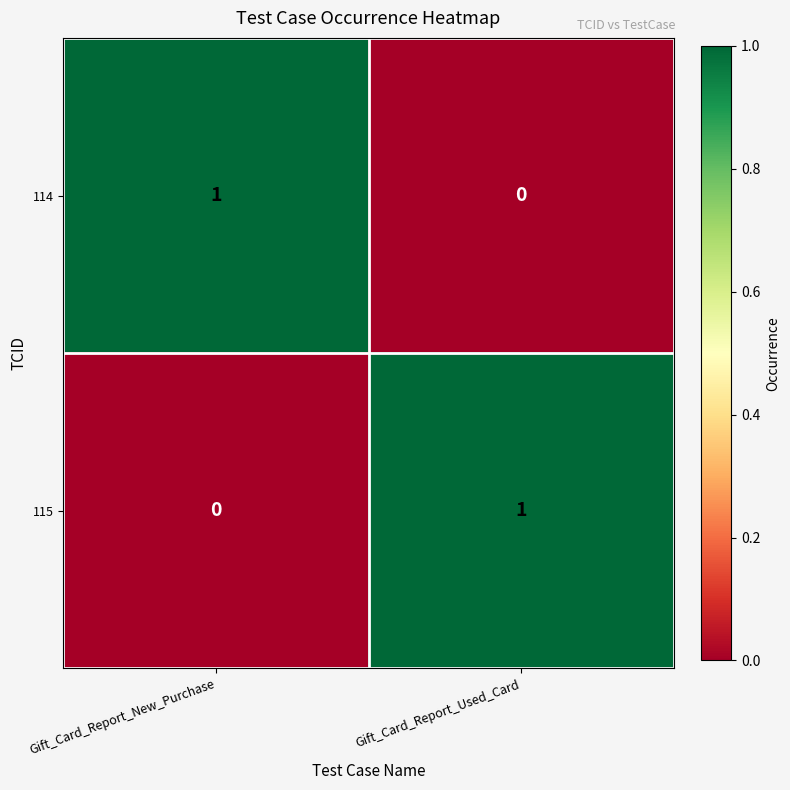

List the labels in order of 115 value, largest first.

Gift_Card_Report_Used_Card, Gift_Card_Report_New_Purchase